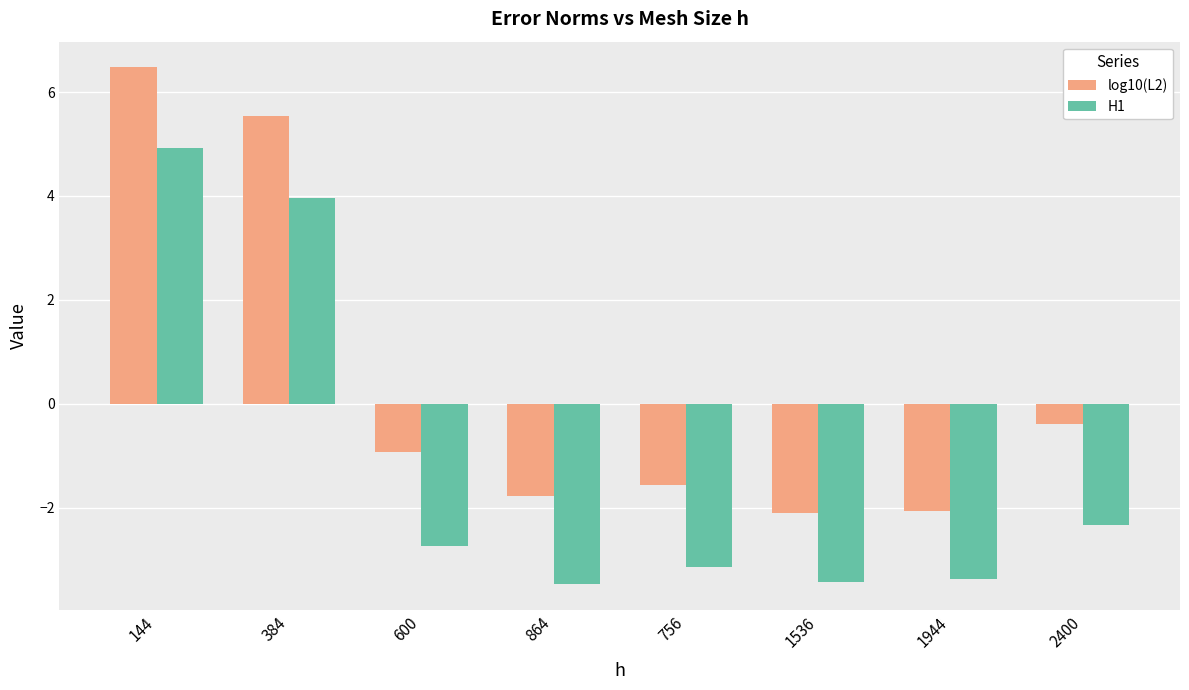

Which series has the widest spread of values?

log10(L2)